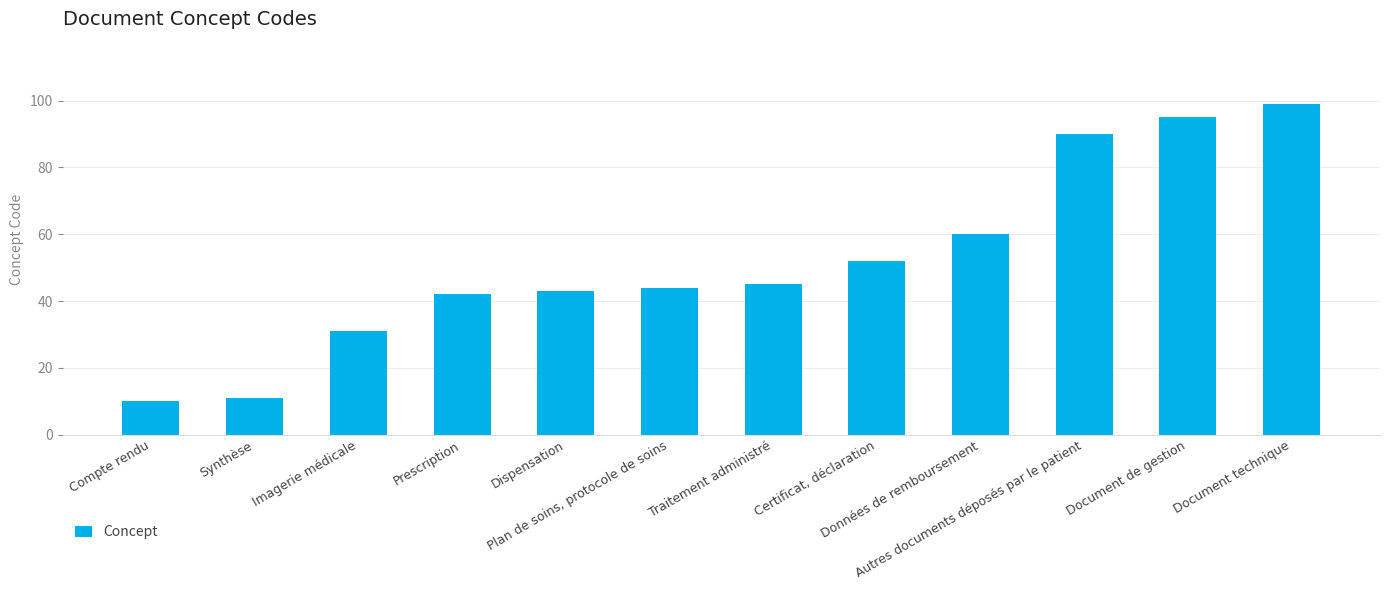

Between Imagerie médicale and Certificat, déclaration, which is larger?

Certificat, déclaration